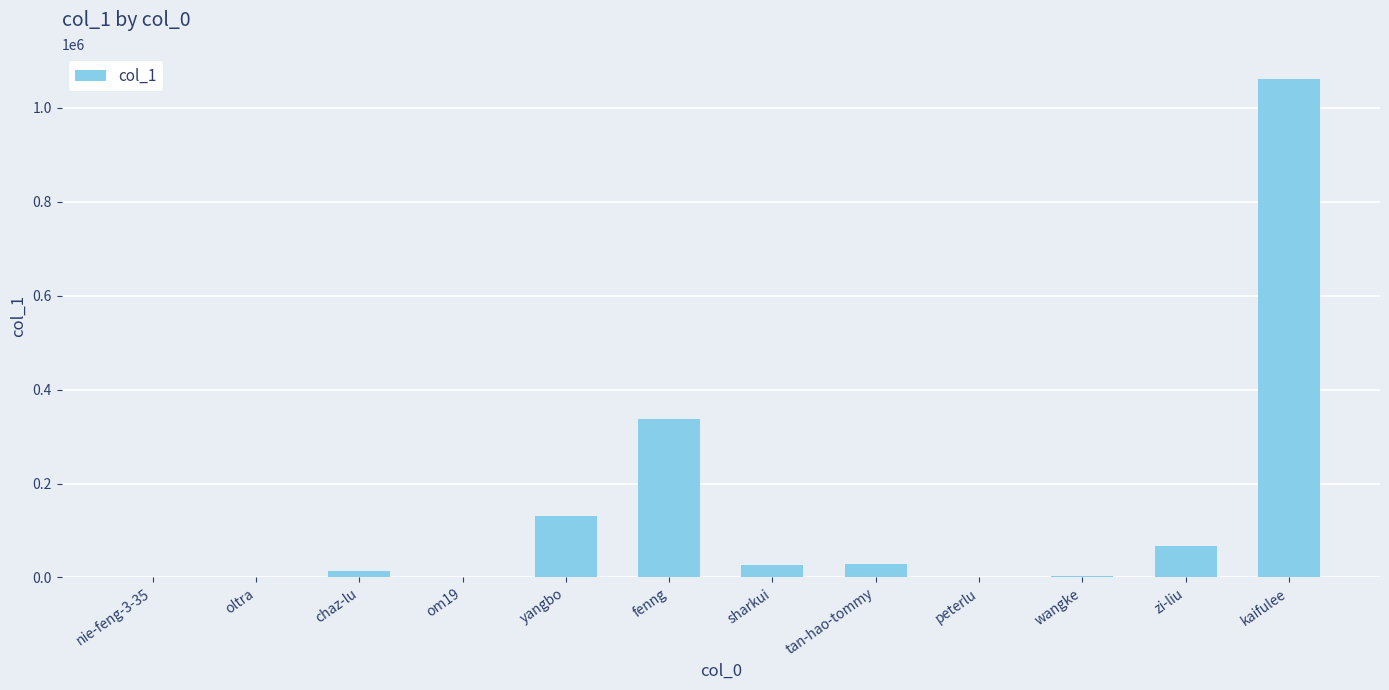

Count the number of data series in this chart.

1